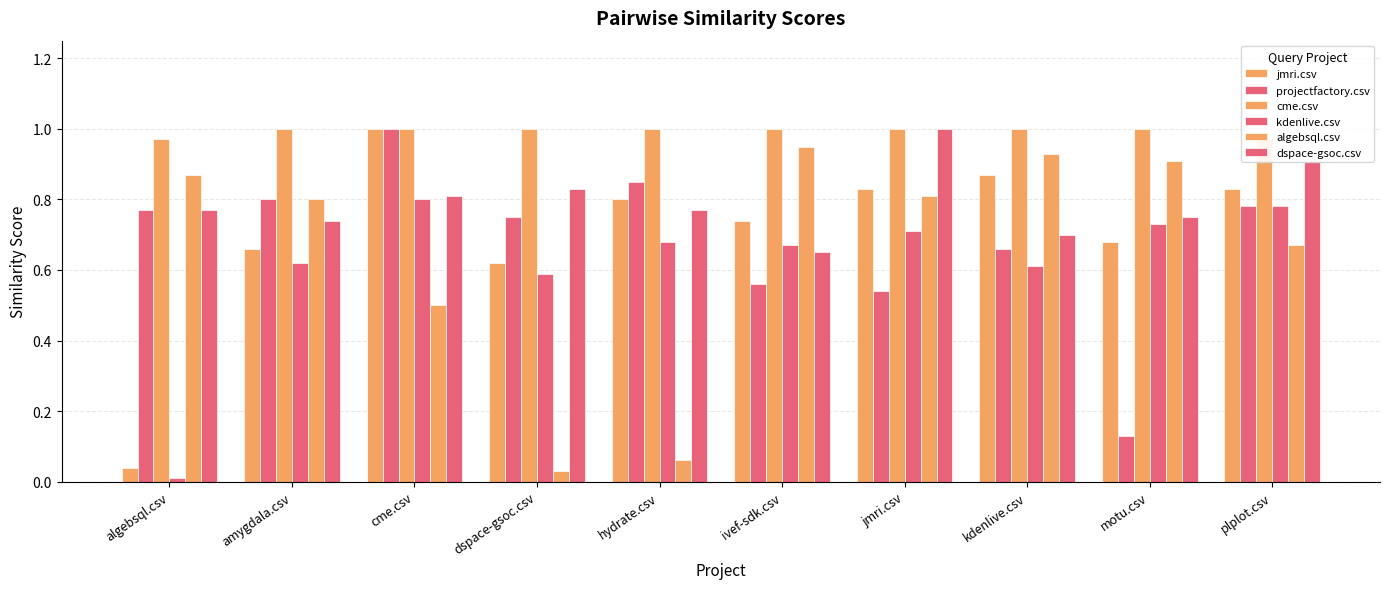

What is the spread (max minus min) of values at algebsql.csv?

1.0